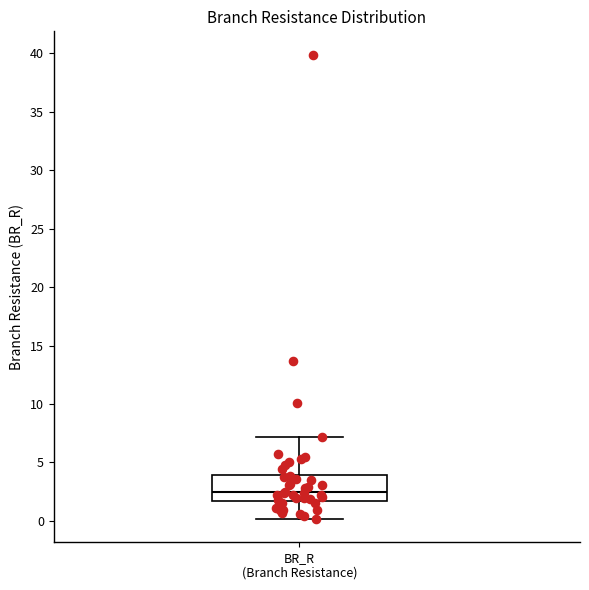

Where is the upper edge of the box for BR_R (Branch Resistance) on the y-axis? The values are not printed on the chart, so give them approximately, as read against the axis.

4.0